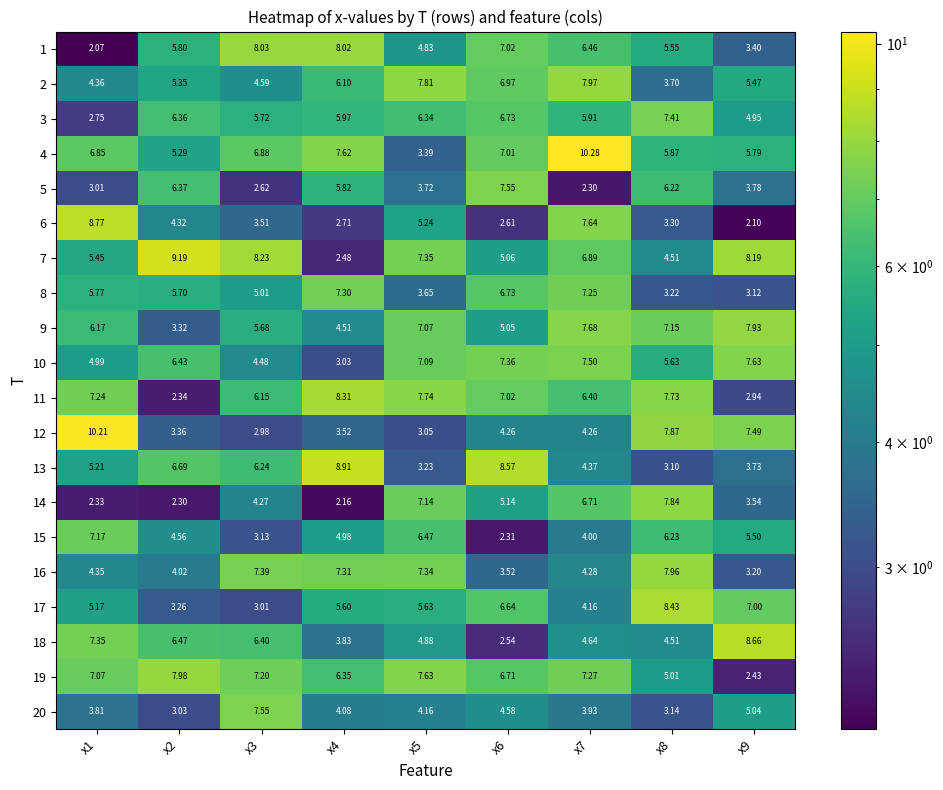

Is the value of 18 at x7 greater than the value of 20 at x9?

No